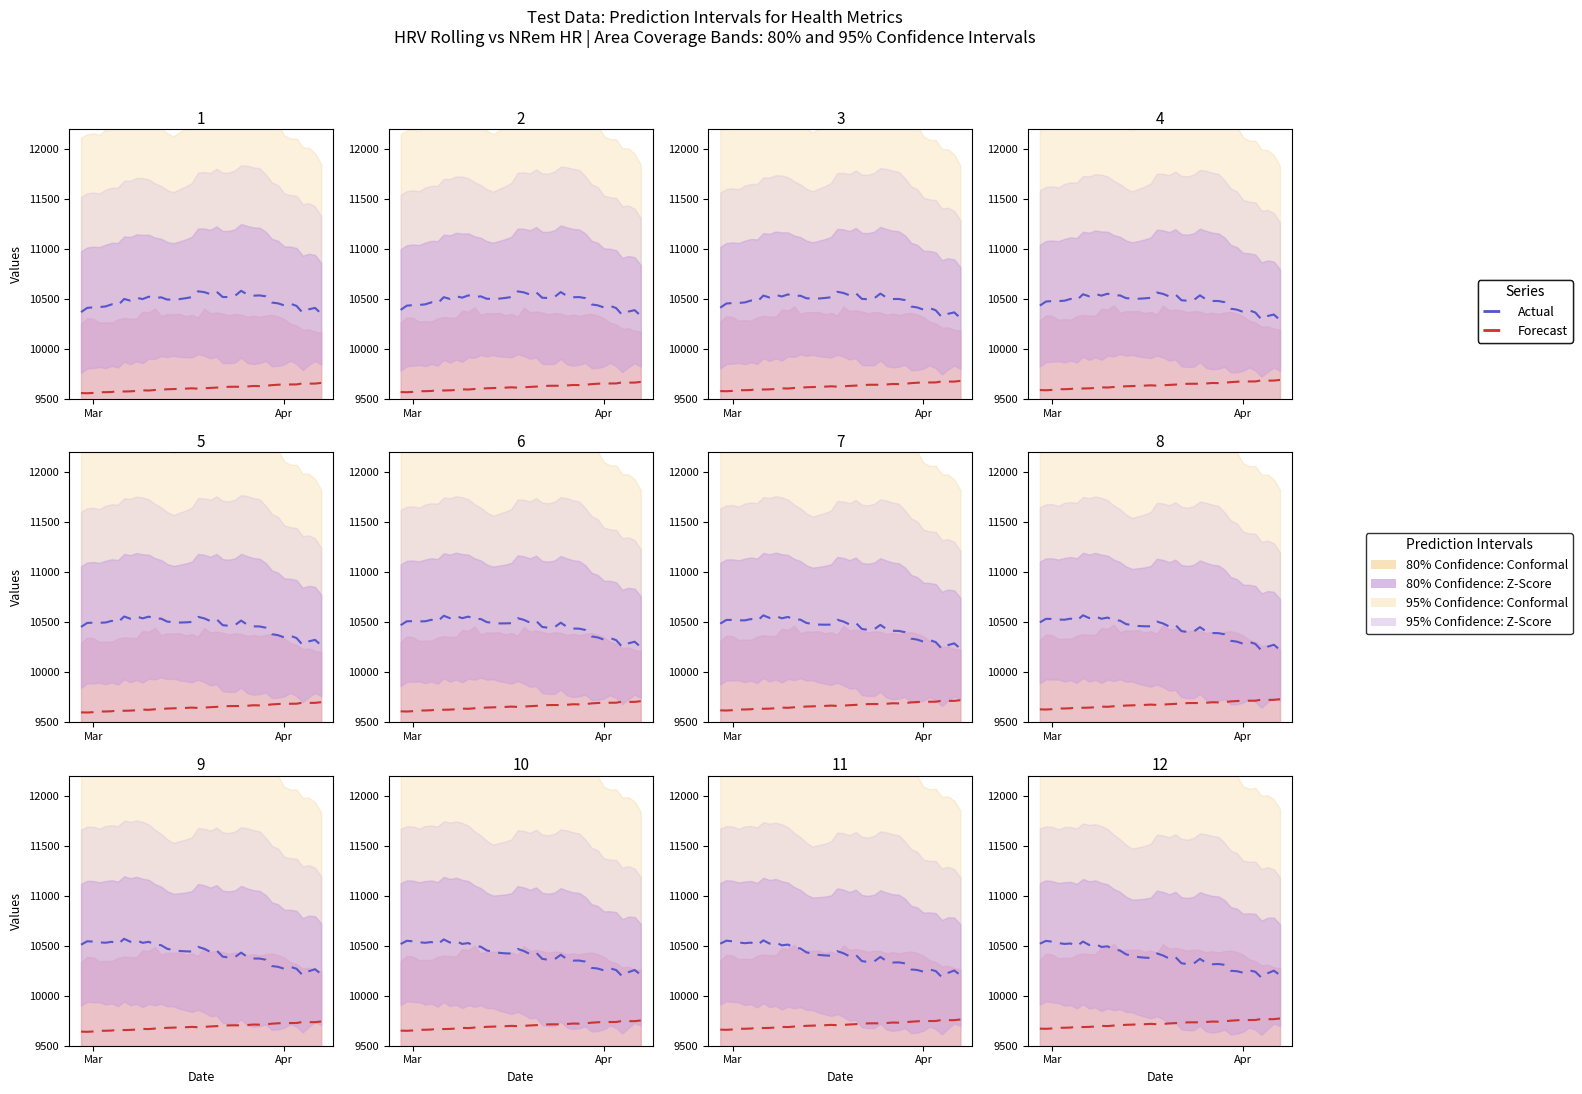

True or false: Actual and Forecast cross at least once.

False